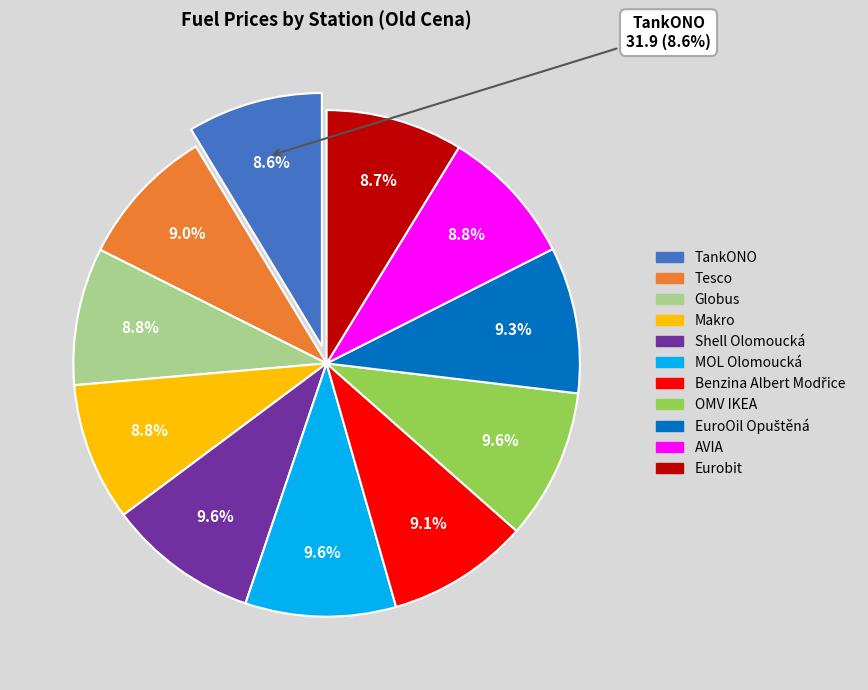

To the nearest percent, what is the difference between the EuroOil Opuštěná and Eurobit slice percentages?

1%